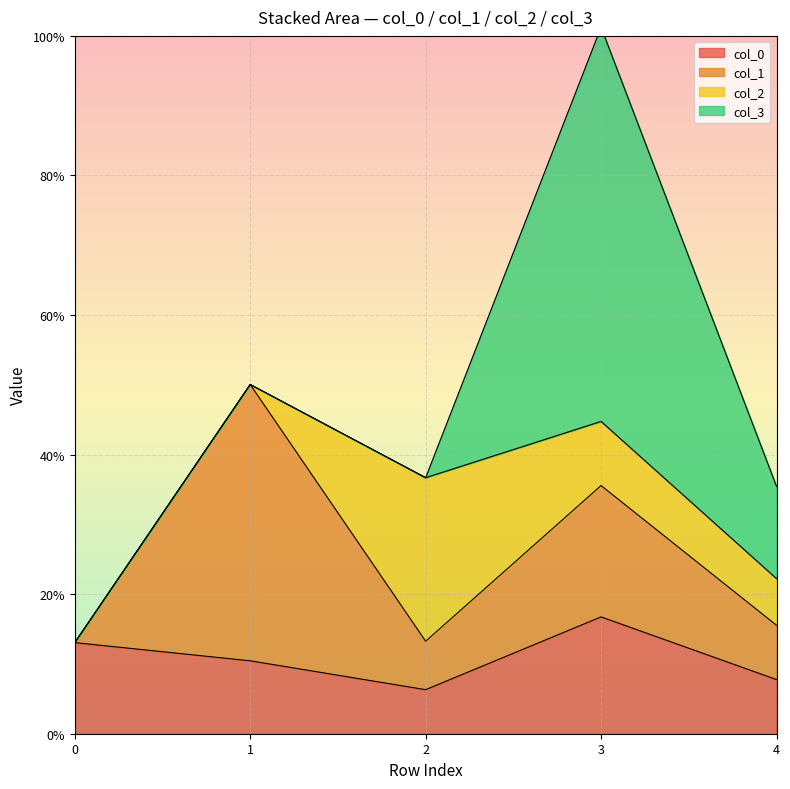

What is the value of the col_2 point at the 3rd from the left?

23.4